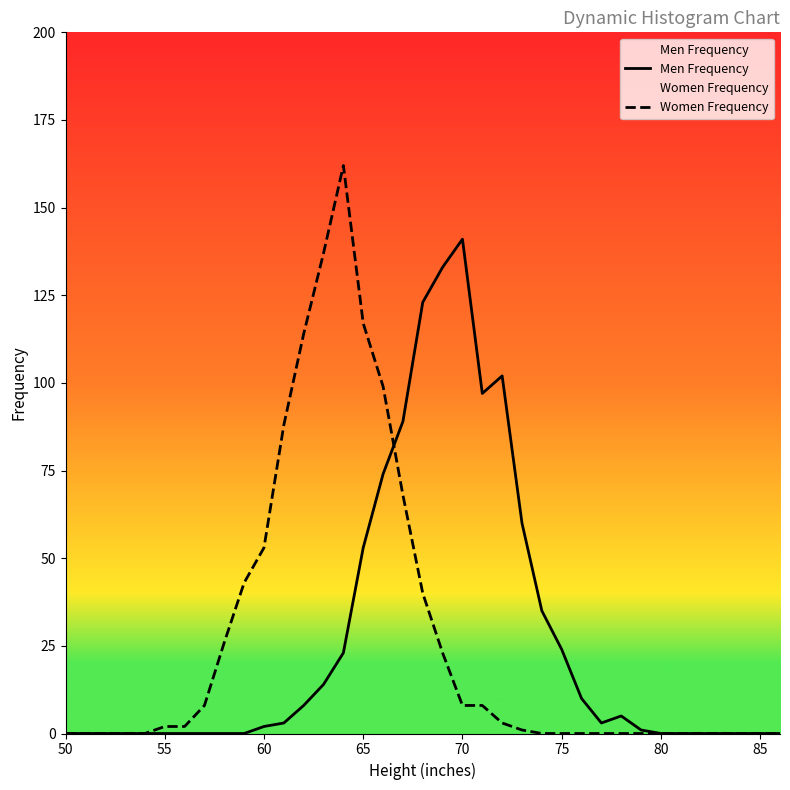

Rank the series by their maximum value, from lowest to highest.

Men Frequency, Women Frequency